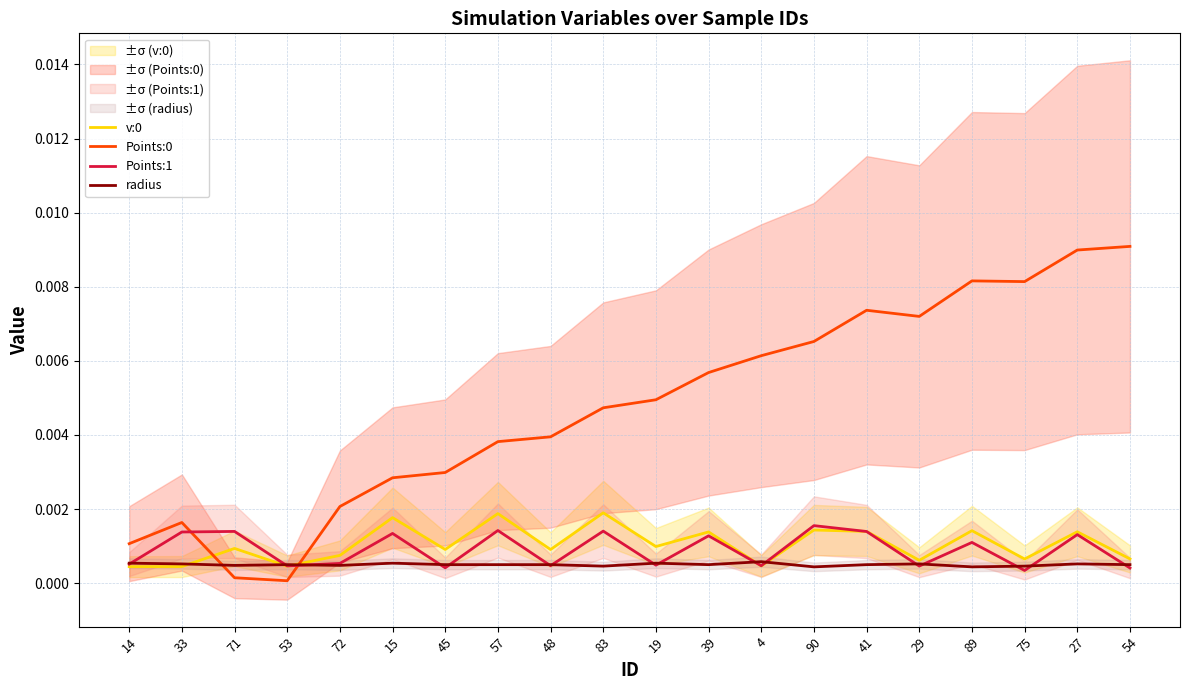

At 15, list the series in order from largest to smallest.

Points:0, v:0, Points:1, radius